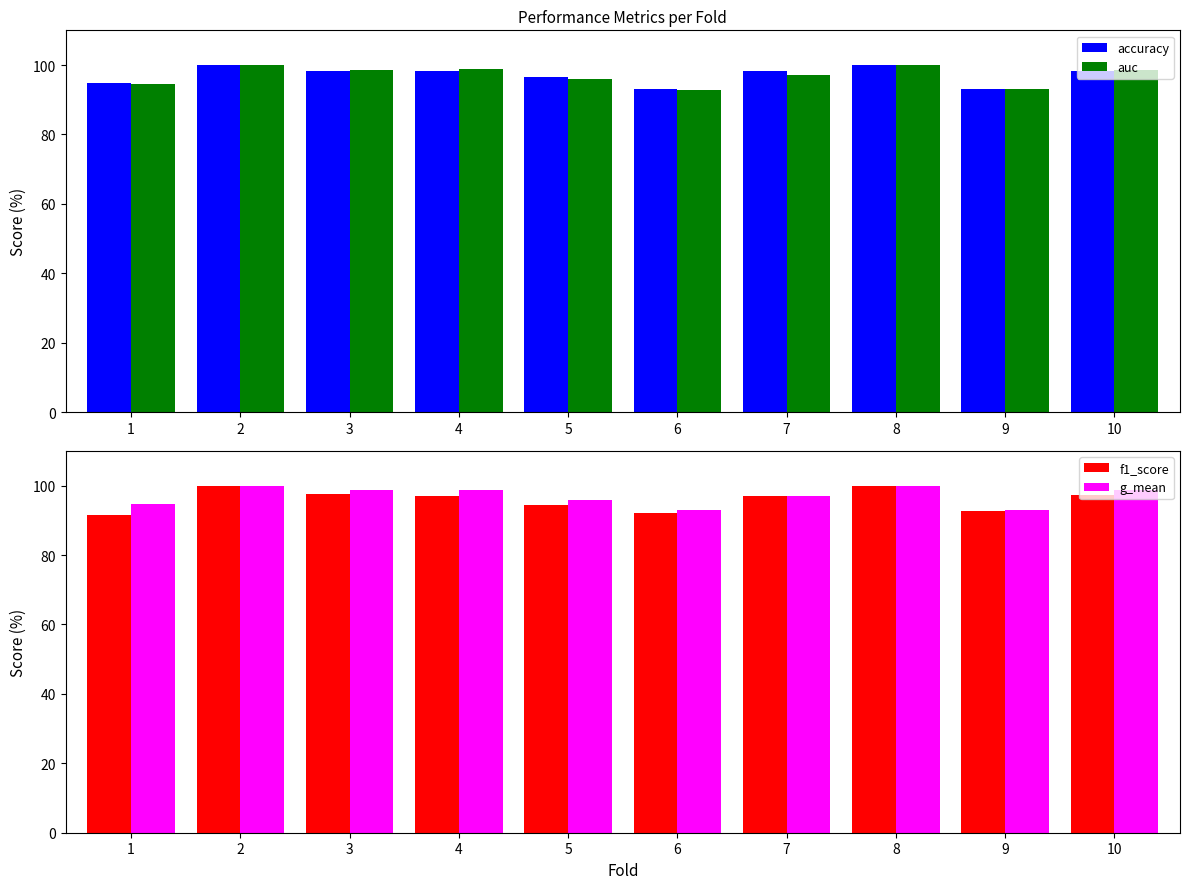

What is the difference between the maximum and minimum values in the f1_score series?

8.6